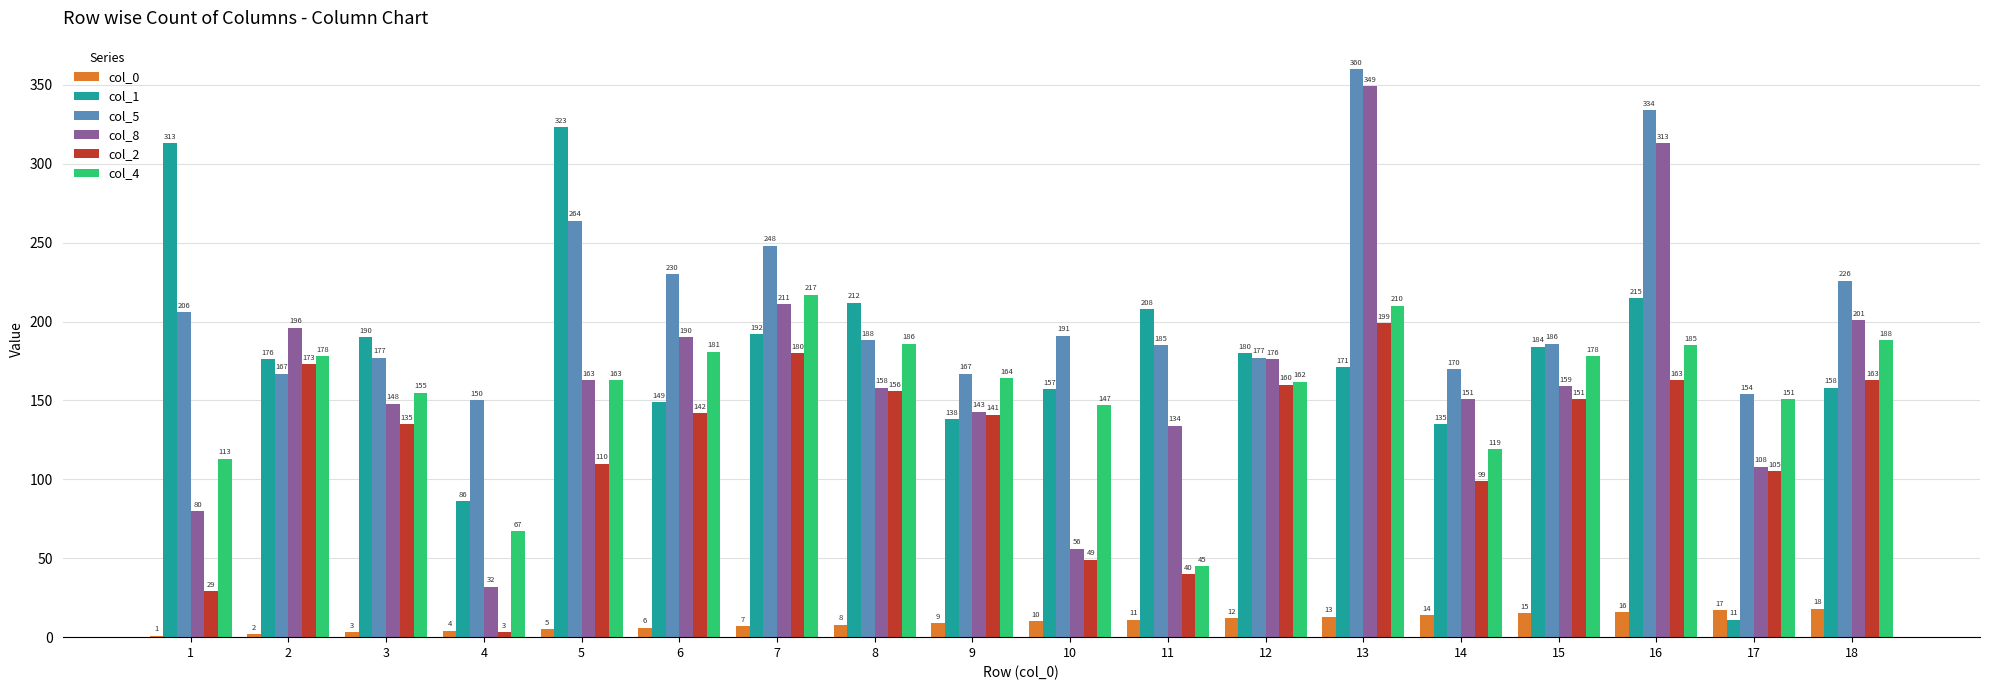

What is the sum of all col_8 values?

2968